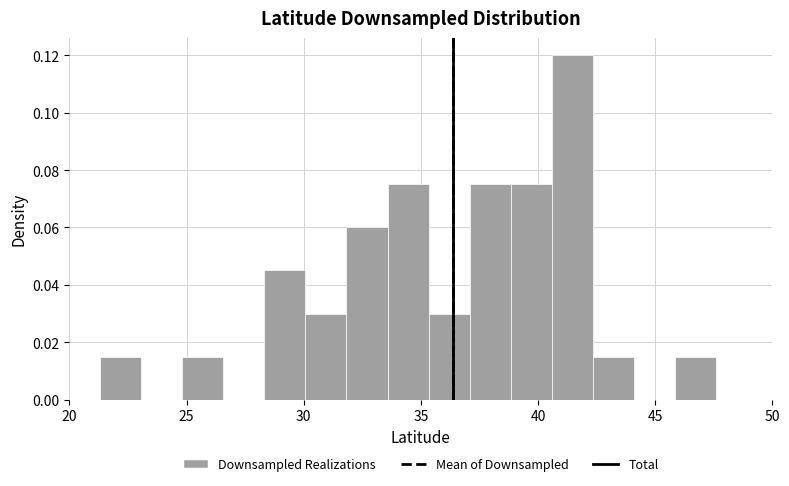

Around what value on the x-axis is the tallest bar? Give the approximate position of its centre, as read against the axis.

41.5